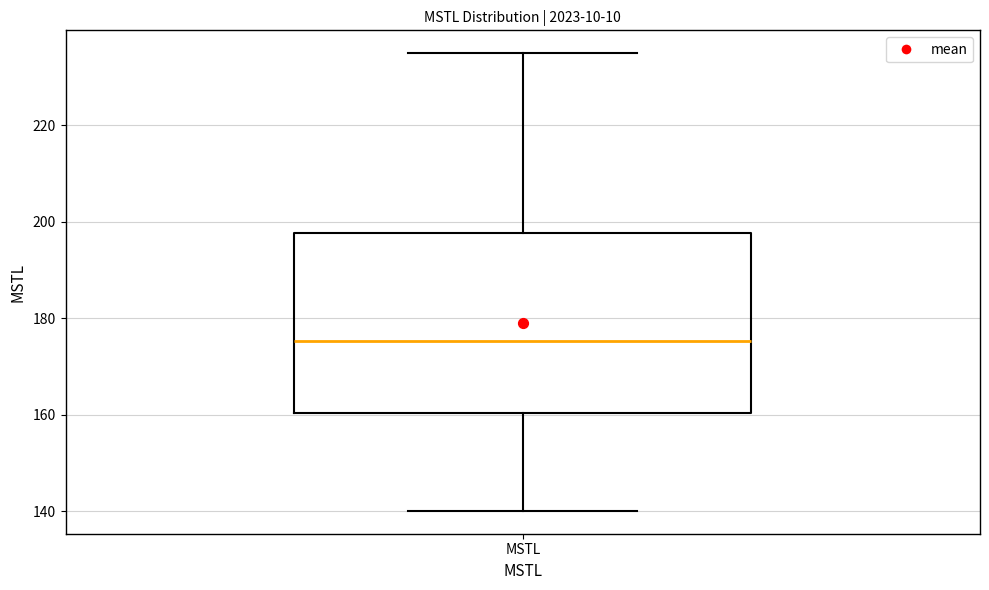

Read this box plot against the y-axis: the position of the median line, the range covered by the box, and the ends of both whiskers. The values are not printed on the chart, so give them approximately, as read against the axis.

median 176, box 160 to 198, whiskers 140 to 234